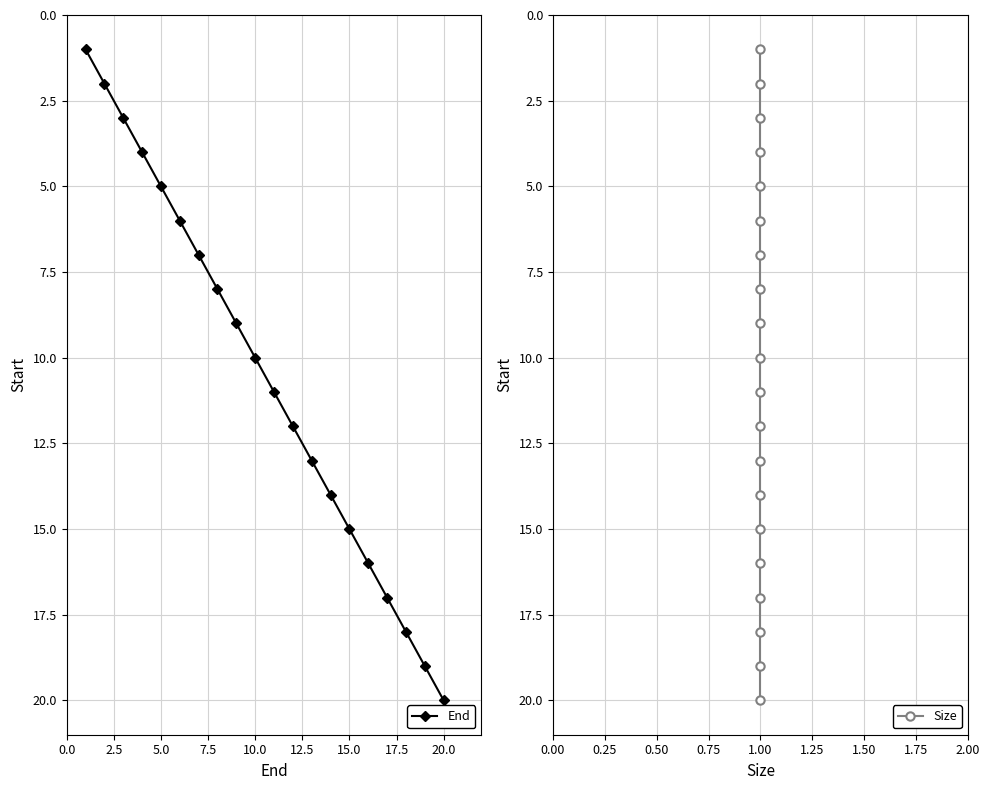

What is the maximum value for End?

20